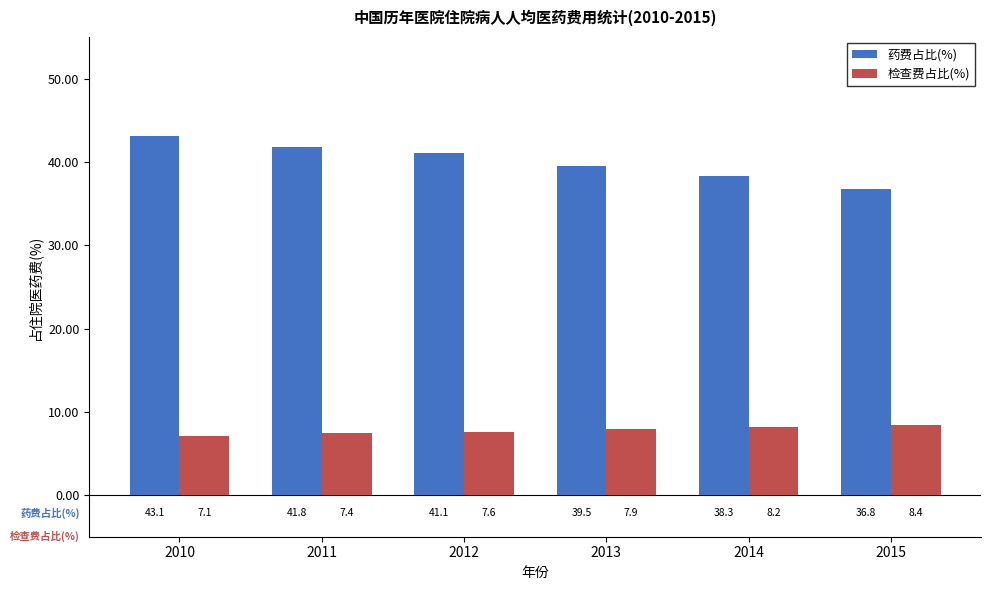

What is the total value across all series at 2010?

50.2